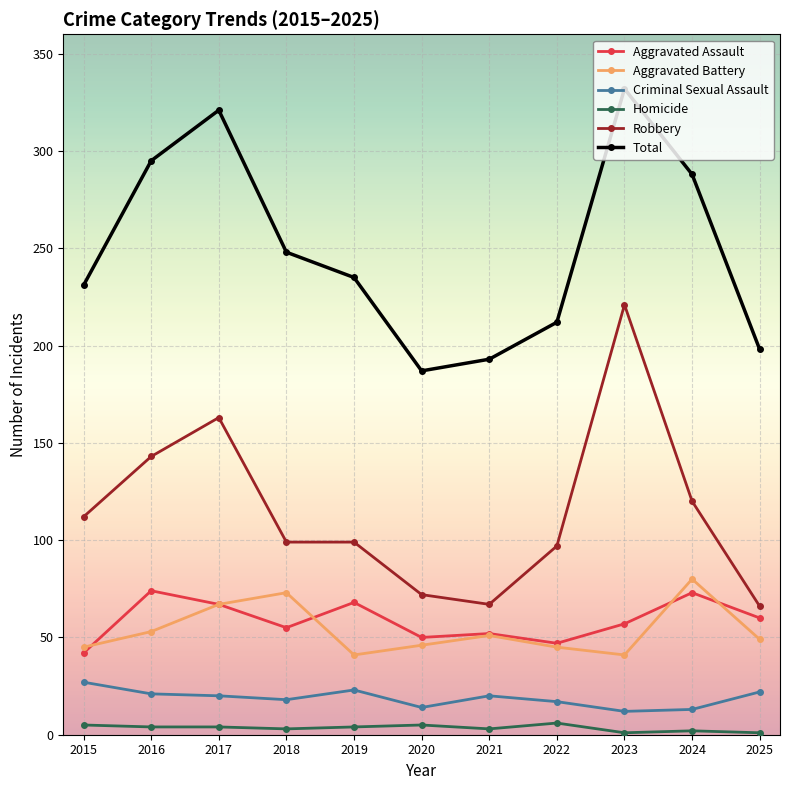

At which category is the sum across all series the highest?

2023